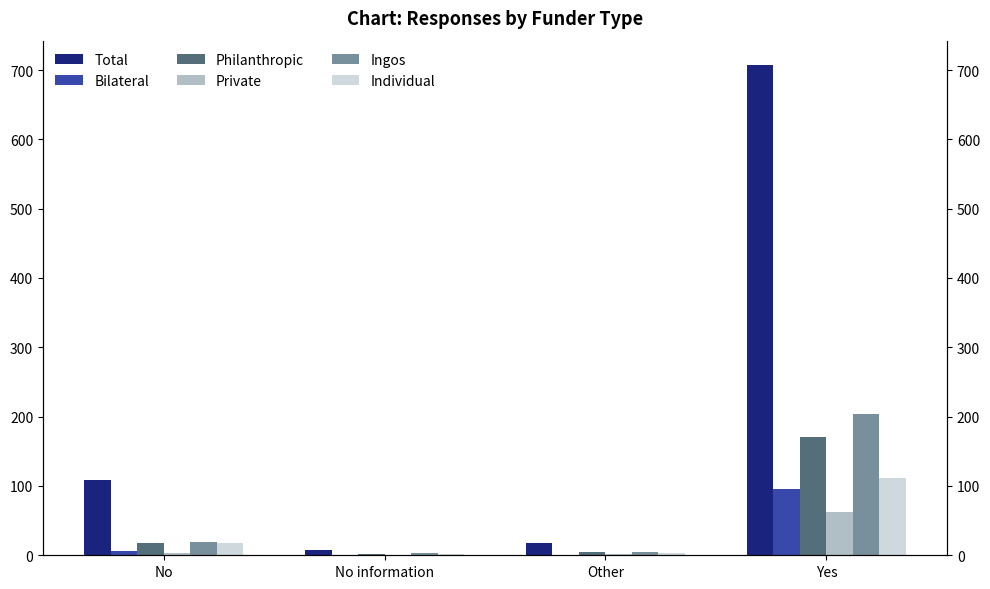

Count the number of categories in the chart.

4